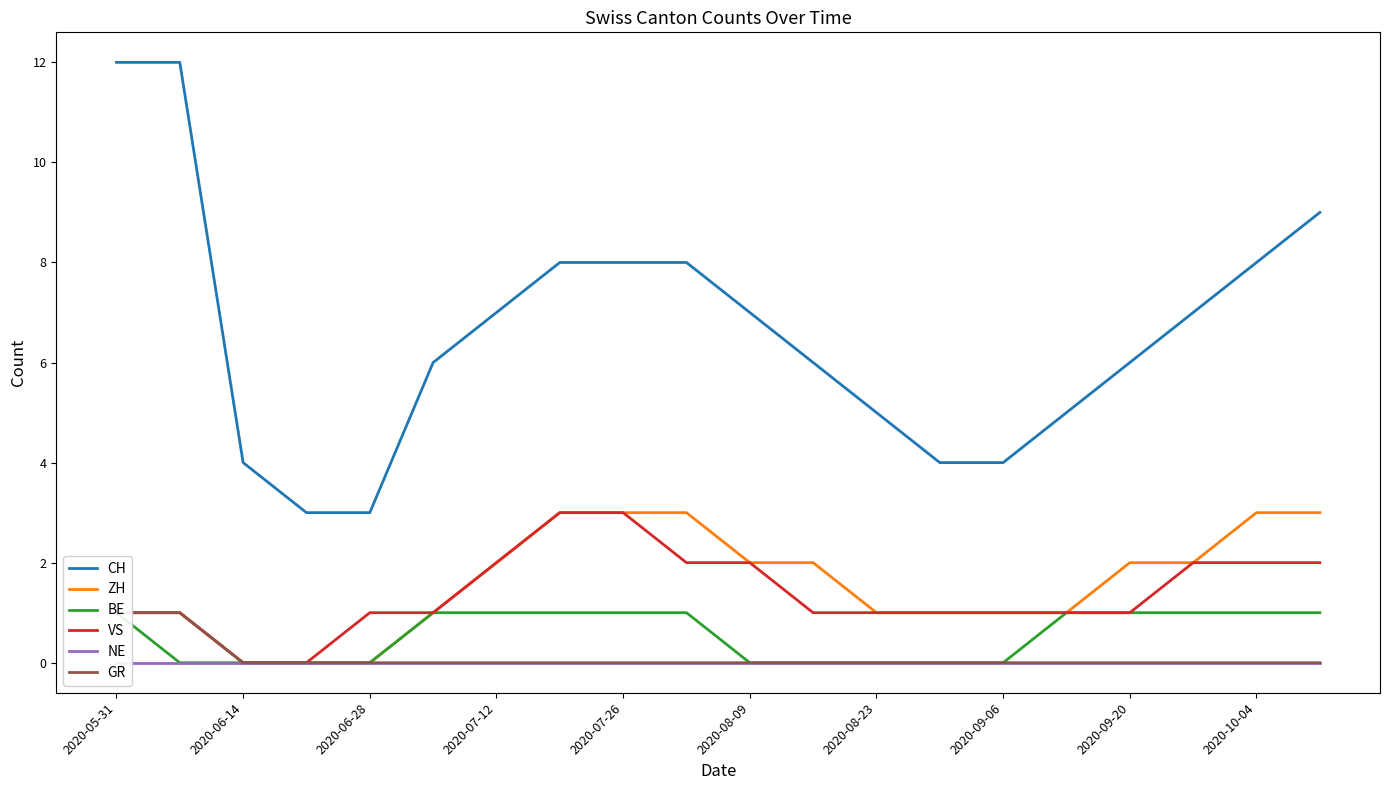

True or false: CH and VS intersect in this chart.

False